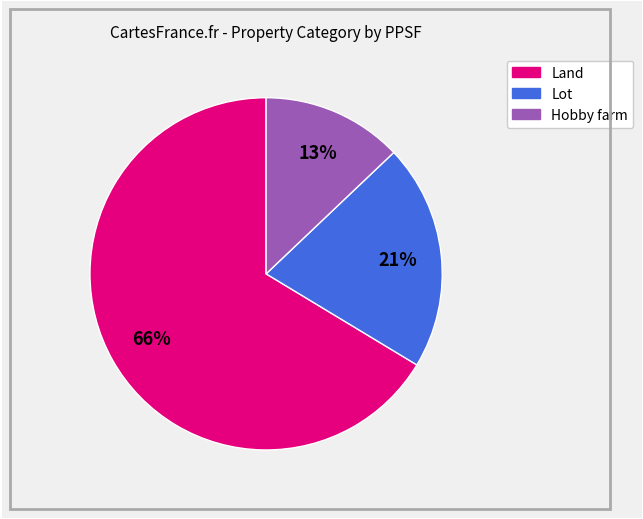

Does any single category account for the majority?

Yes